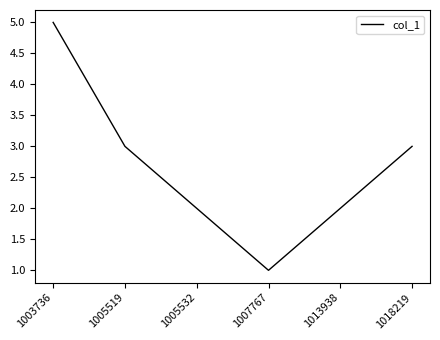

What is the change in value from 1005532 to 1018219?

+1